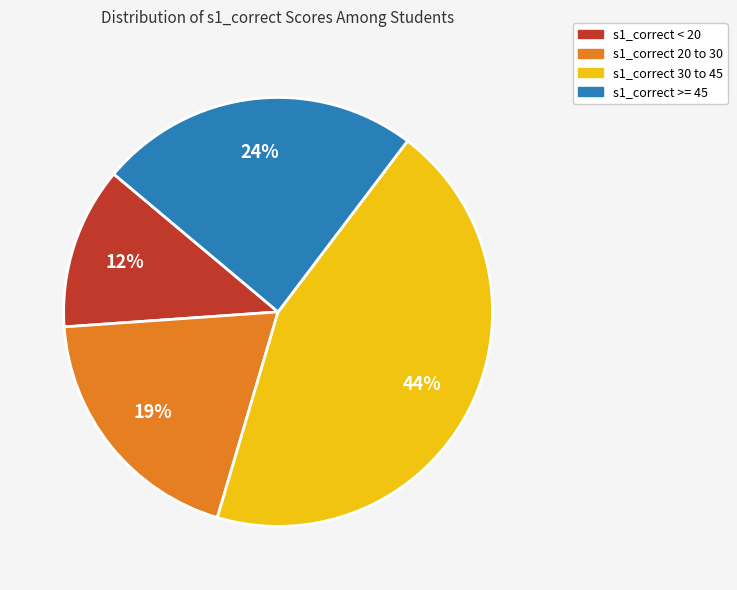

Which slice is the largest?

s1_correct 30 to 45